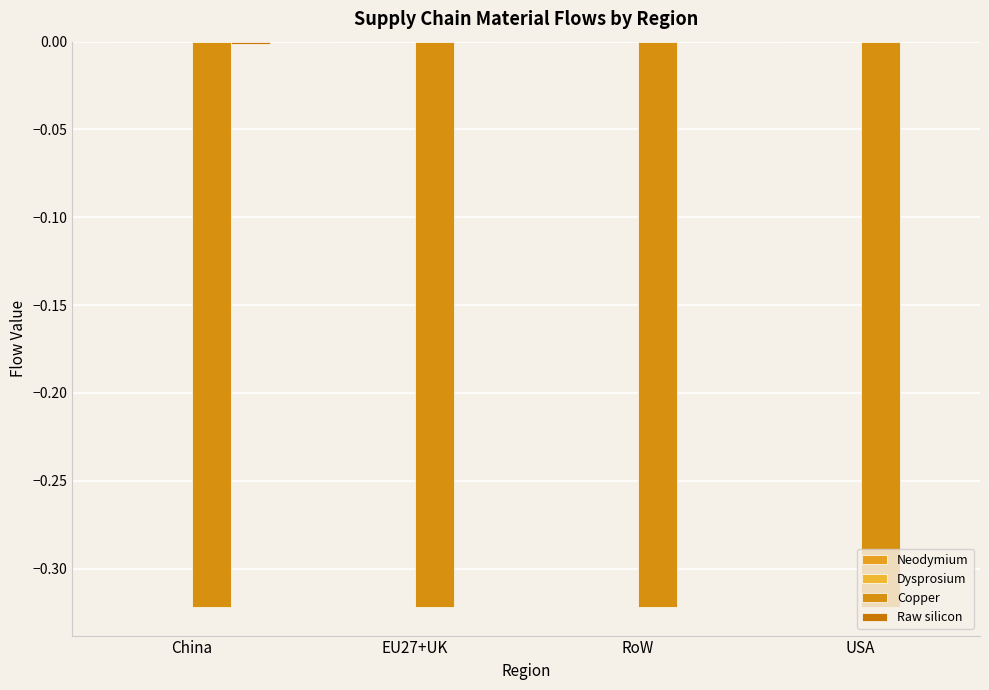

Reading right to left, list all the values displayed in this chart.

Neodymium: 0.0	0.0	0.0	0.0
Dysprosium: 0.0	0.0	0.0	0.0
Copper: -0.3	-0.3	-0.3	-0.3
Raw silicon: -0.0	-0.0	-0.0	-0.0